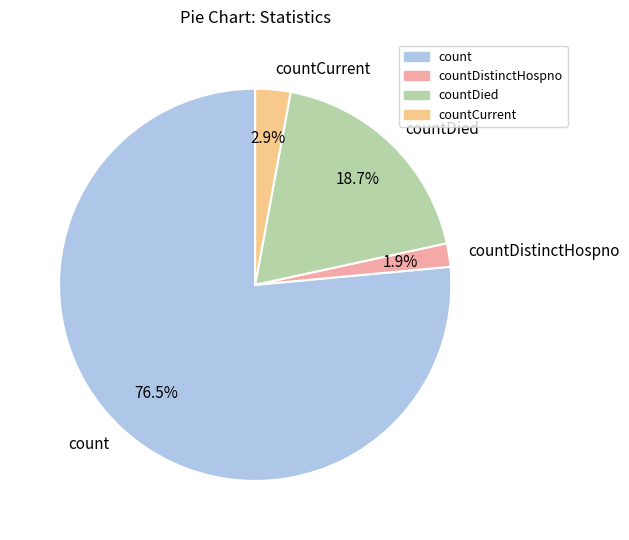

Between countDied and countDistinctHospno, which is larger?

countDied